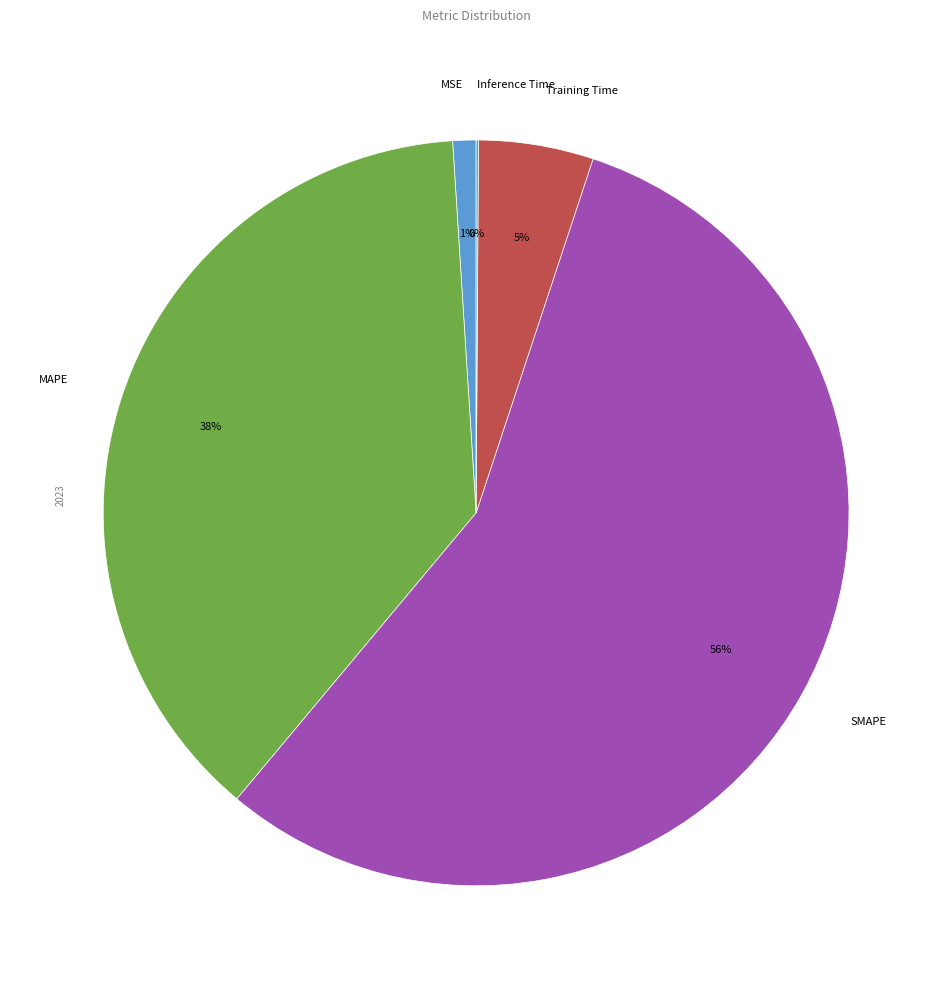

Which has a higher value, MAPE or Training Time?

MAPE